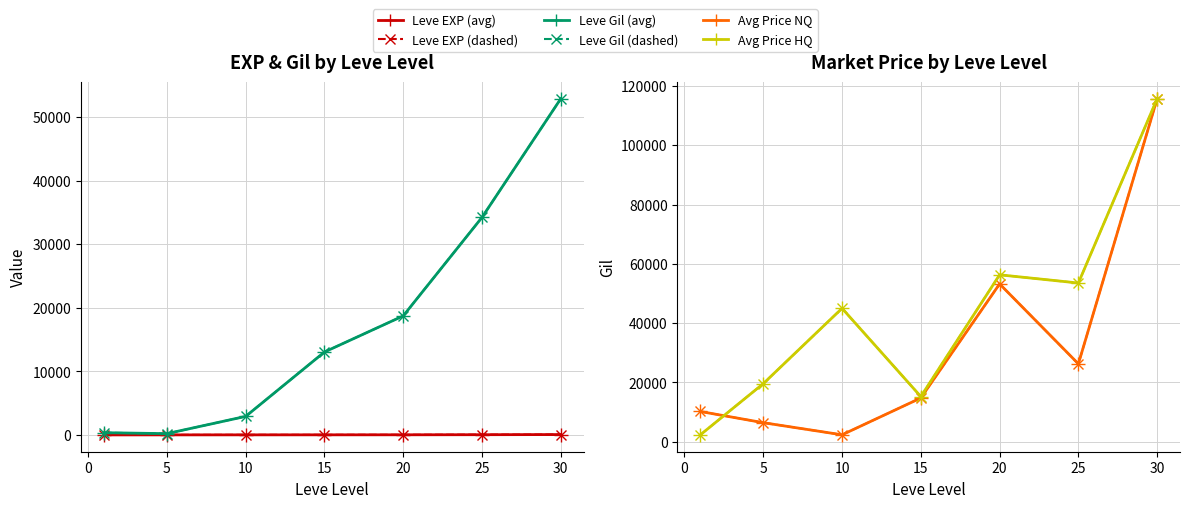

After their last crossing, which series has the higher values: currentAveragePrice (avg) or Leve Gil (avg)?

Leve Gil (avg)